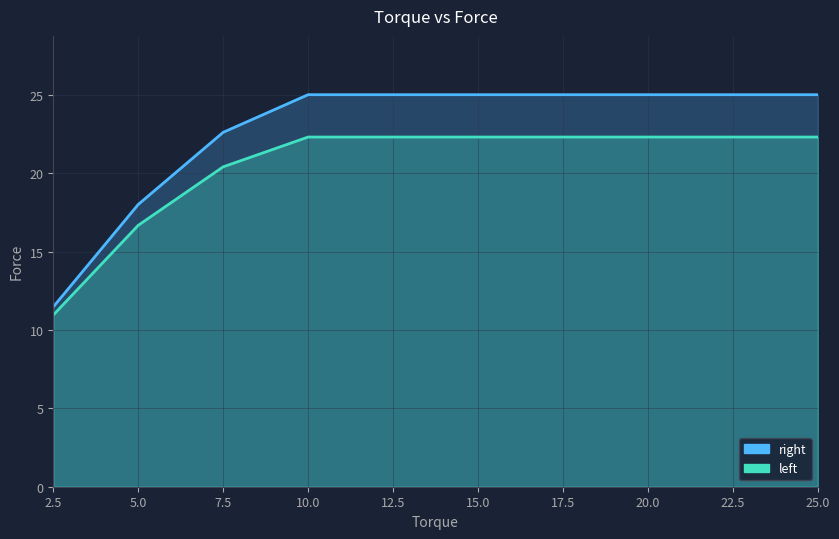

True or false: left and right cross at least once.

False